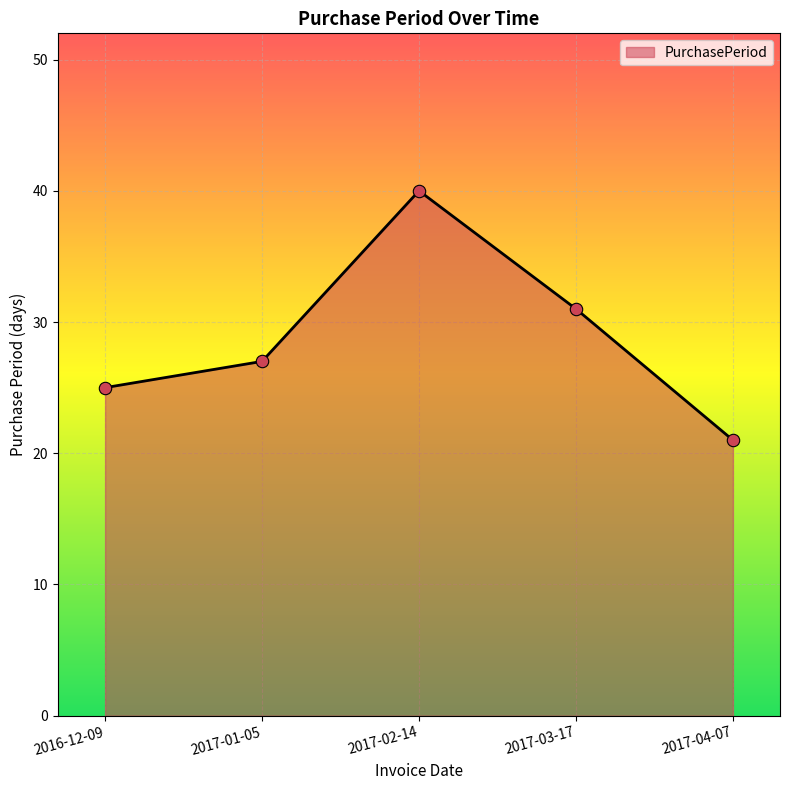

What is the change in value from 2016-12-09 to 2017-04-07?

-4